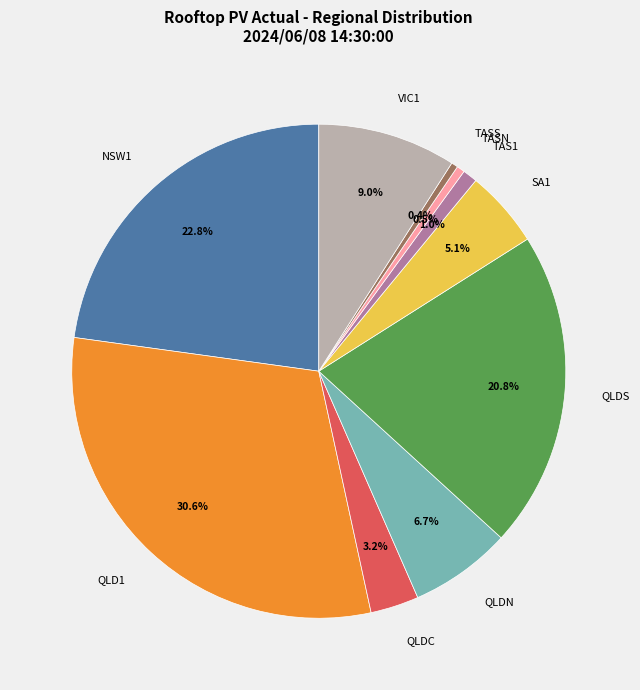

Does TASS represent more than half of the total?

No